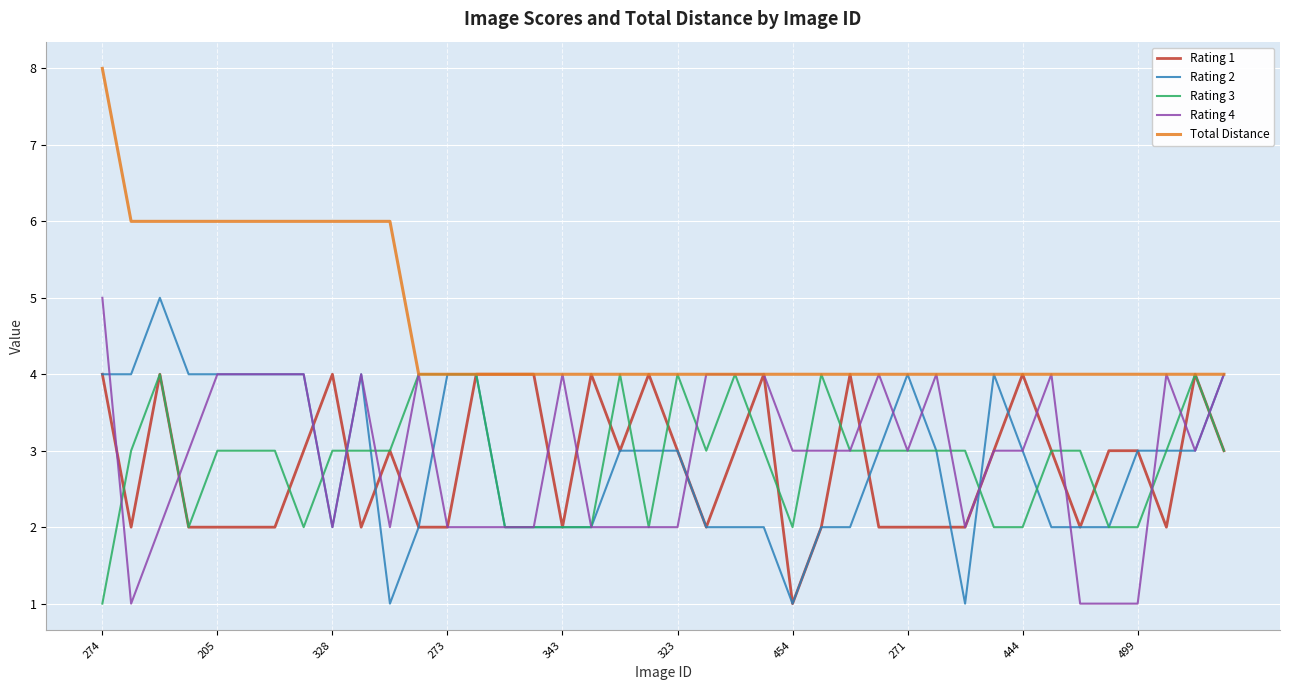

Which category has the highest value in the Total Distance series?

274